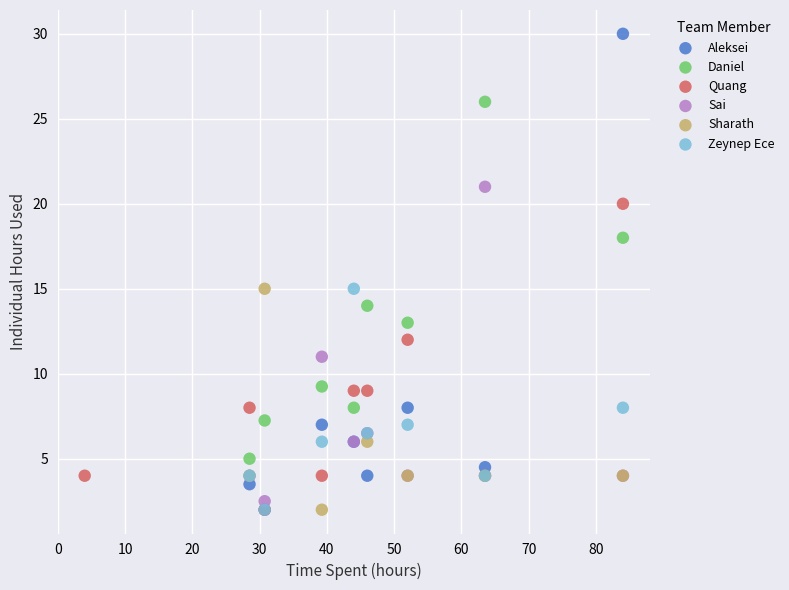

Which series contains the highest Y value?

Aleksei